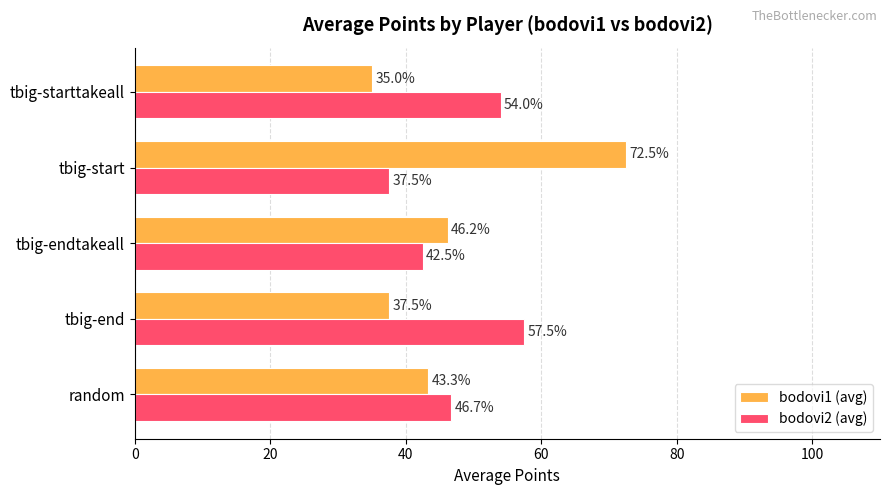

What are all the series names shown in the legend?

bodovi1 (avg), bodovi2 (avg)